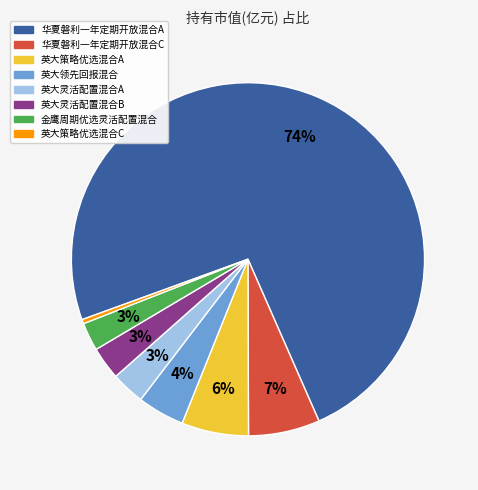

What percentage is the 英大策略优选混合A slice, to the nearest percent?

6%